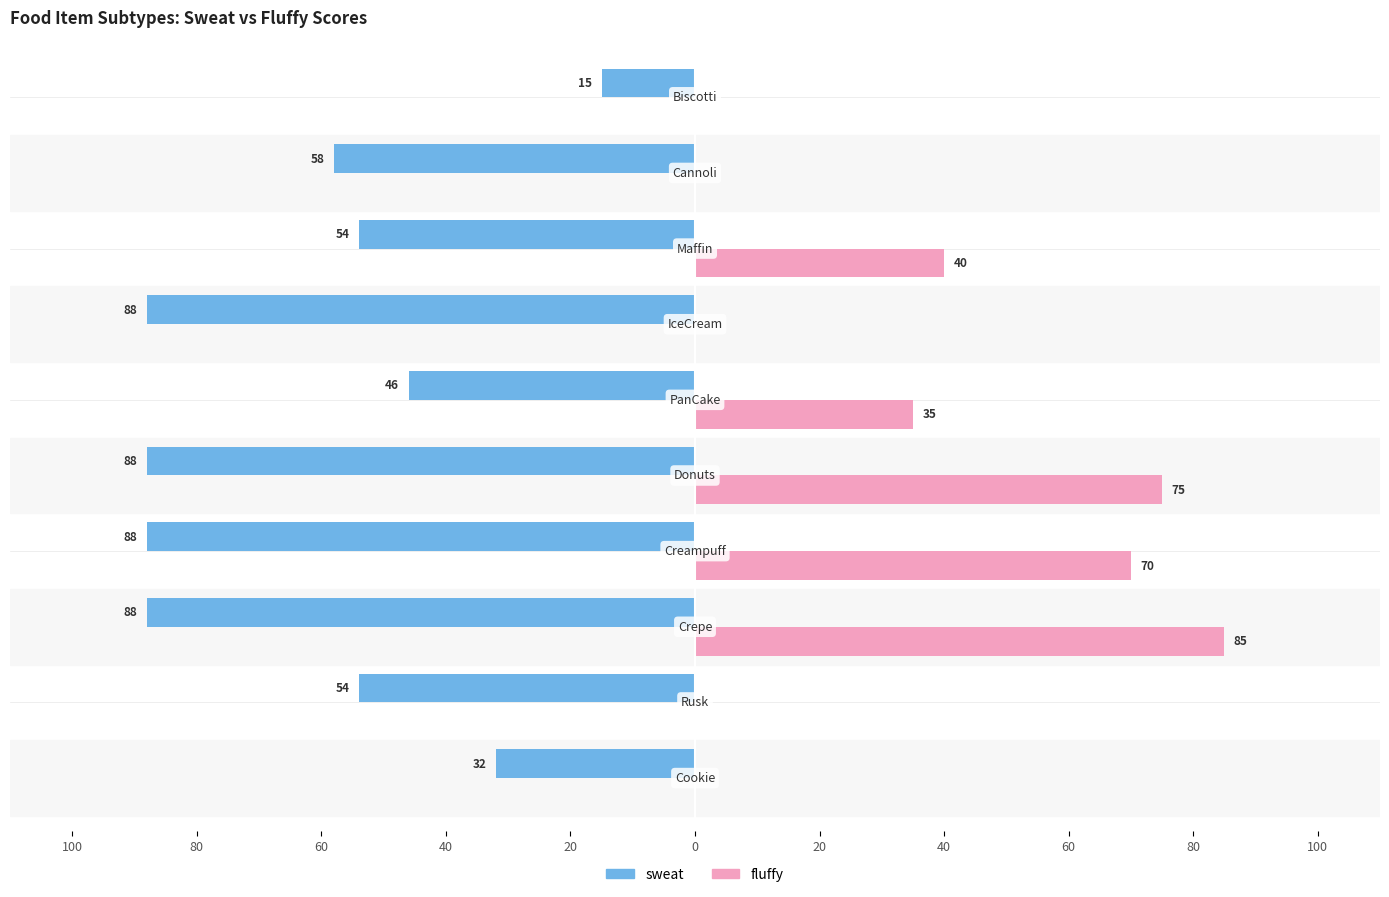

What is the difference between the maximum and minimum values in the fluffy series?

85